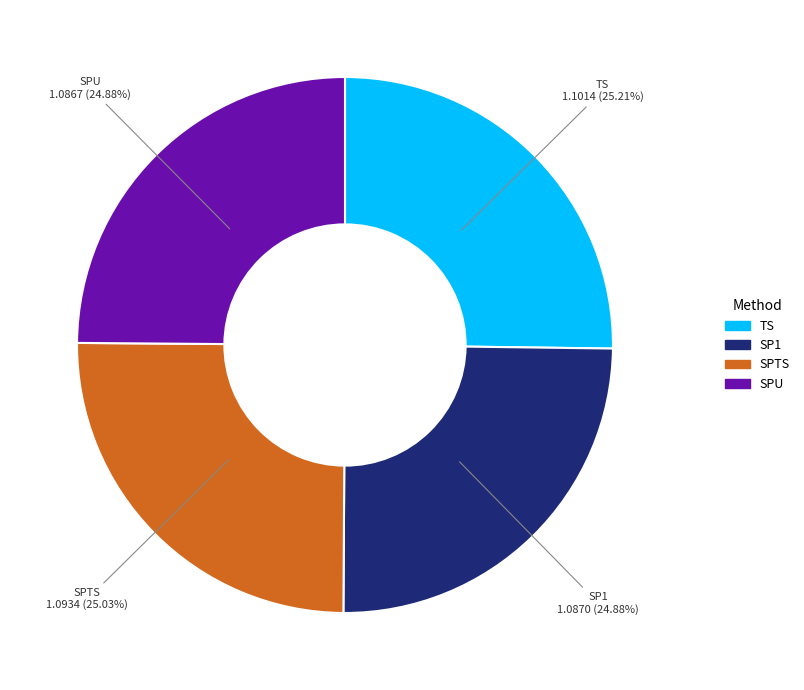

To the nearest percent, what is the combined percentage of SPTS and SP1?

50%